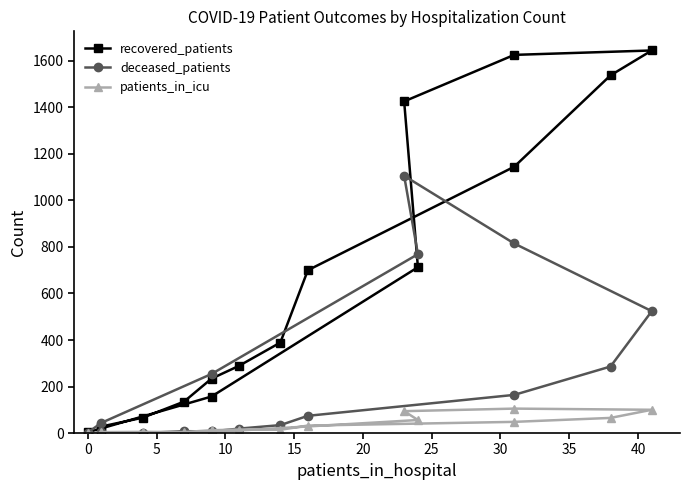

At 40, list the series in order from smallest to largest.

patients_in_icu, deceased_patients, recovered_patients